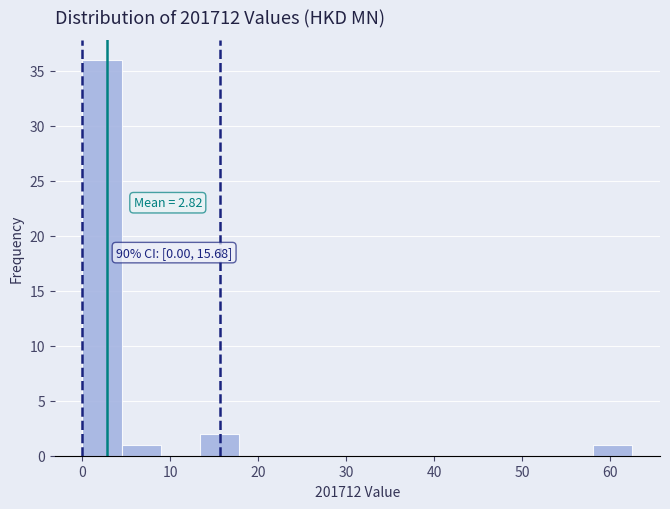

Over which range of the x-axis is the bar tallest?

0 to 4